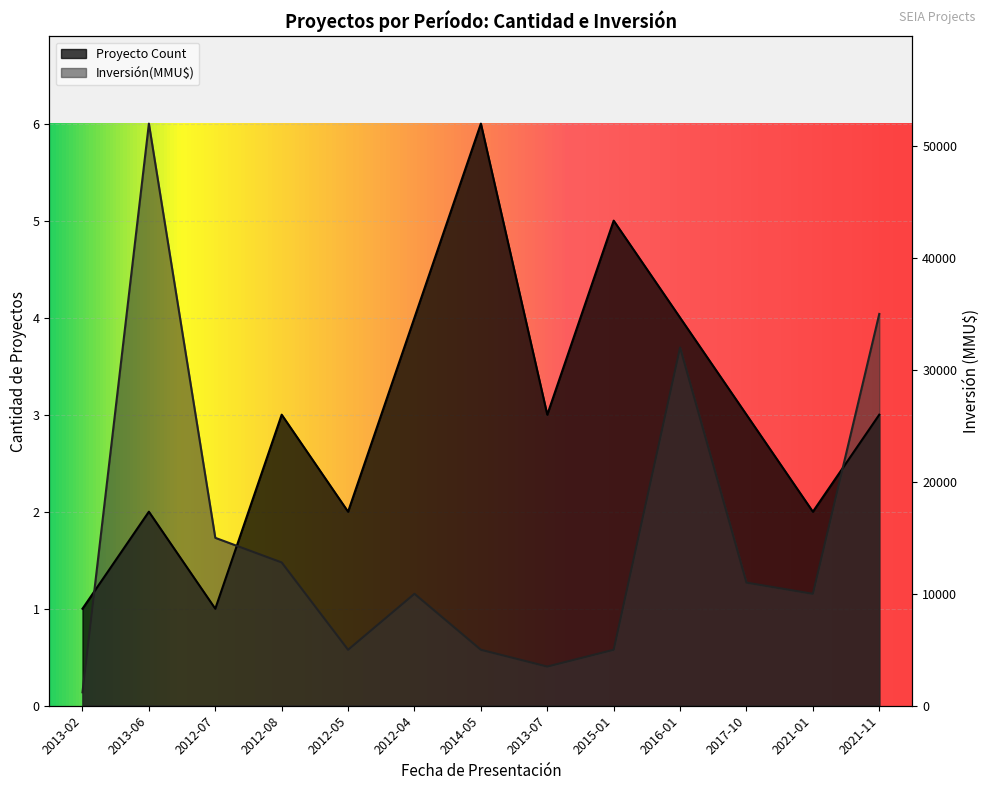

What is the difference between the maximum and second lowest values in the Proyecto Count series?

5.0